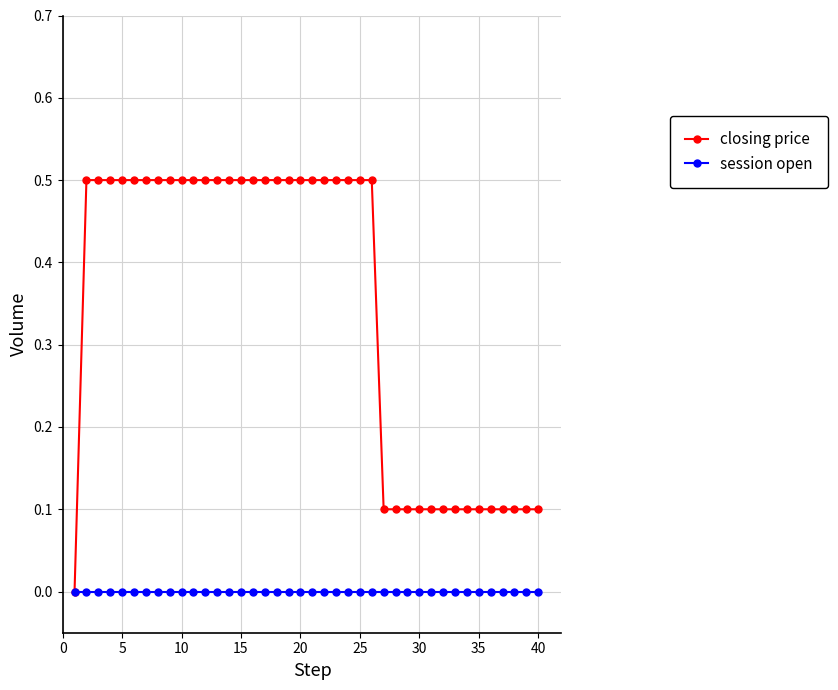

List the series in order of their peak value, highest first.

closing price, session open